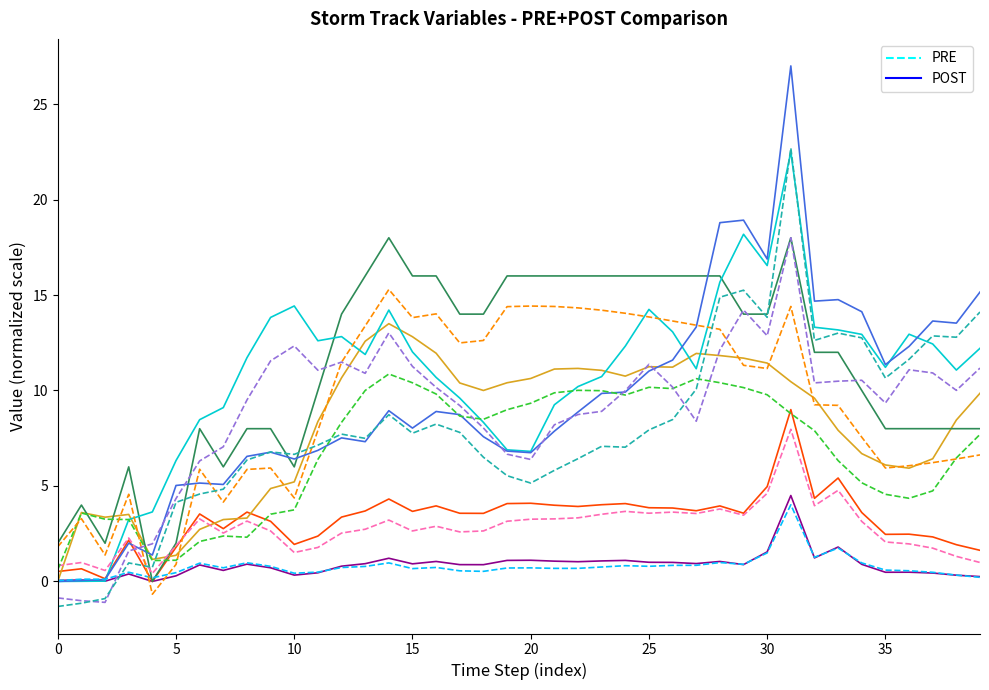

Which series changed the most between 18 and 20?

area POST